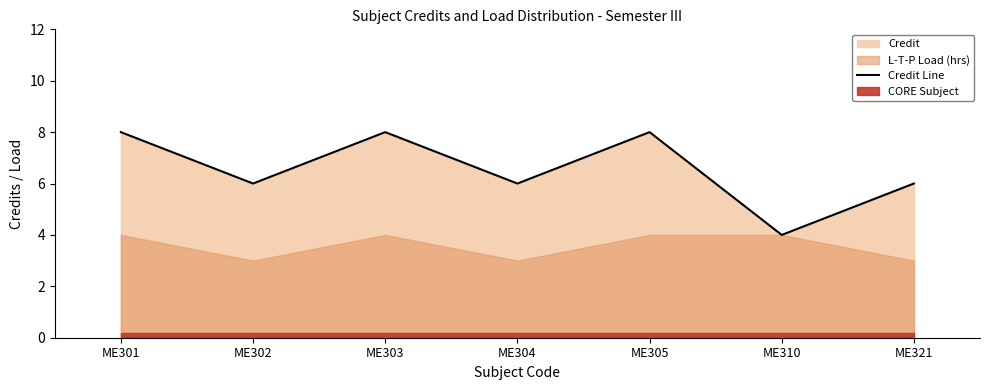

How many lines are shown in the chart?

1